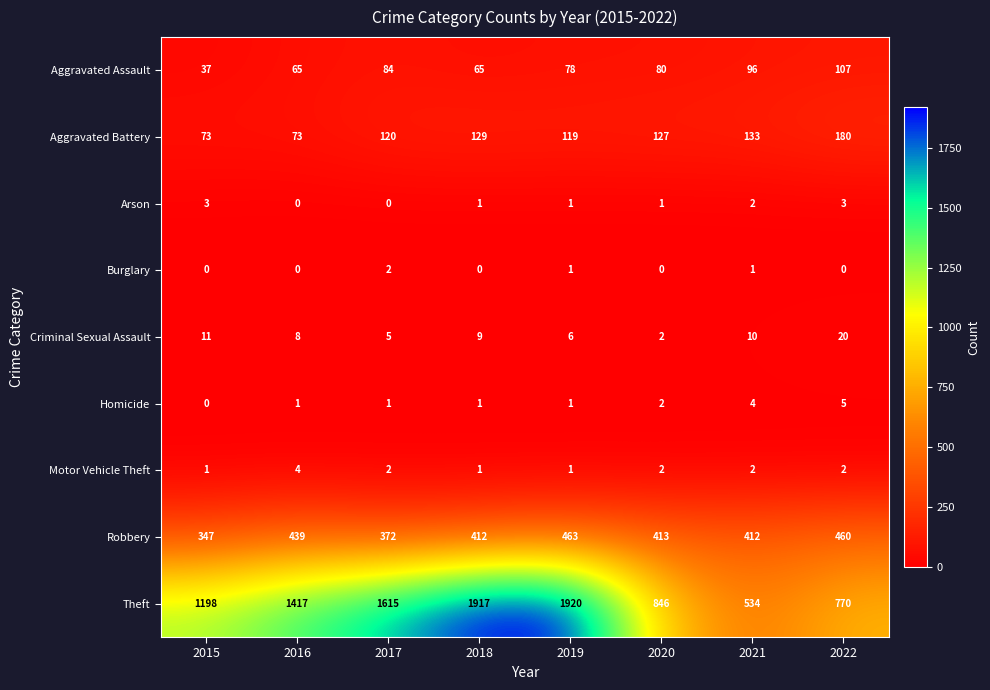

Which series has the largest total across all categories?

Theft